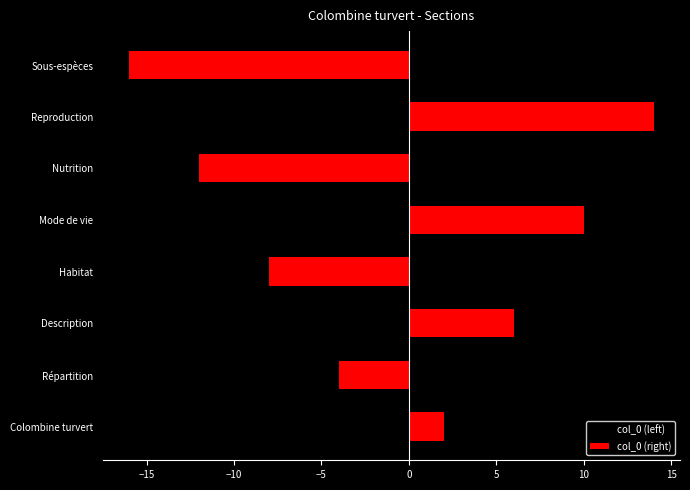

How many values in the col_0 (right) series are below 7?

4